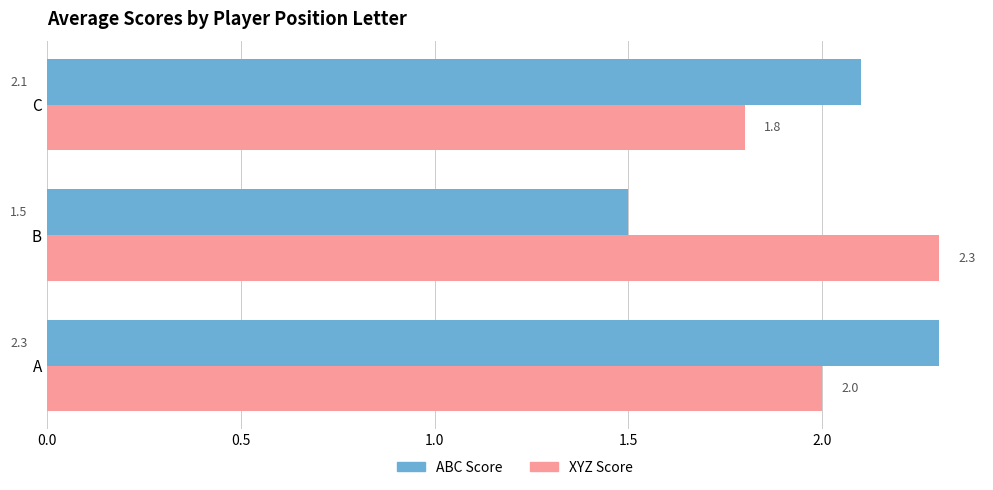

Is it true that XYZ Score equals 3.4 at B?

False